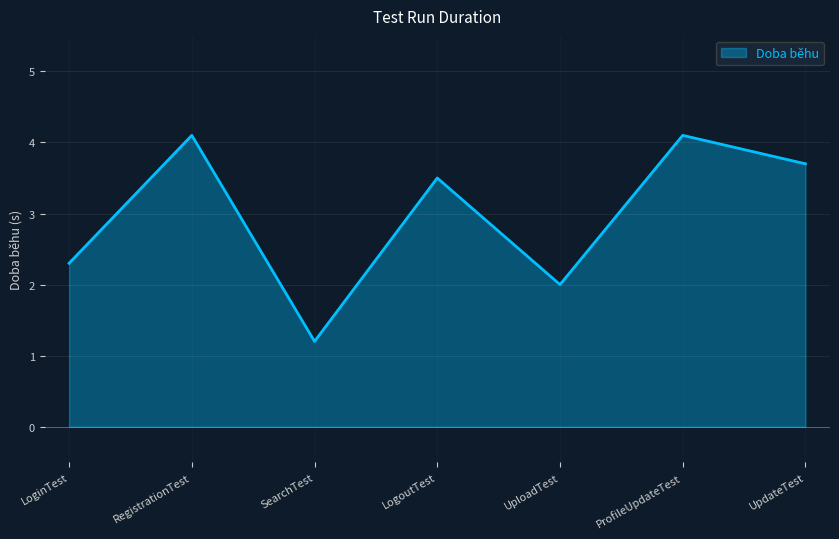

Between UploadTest and LoginTest, which is larger?

LoginTest